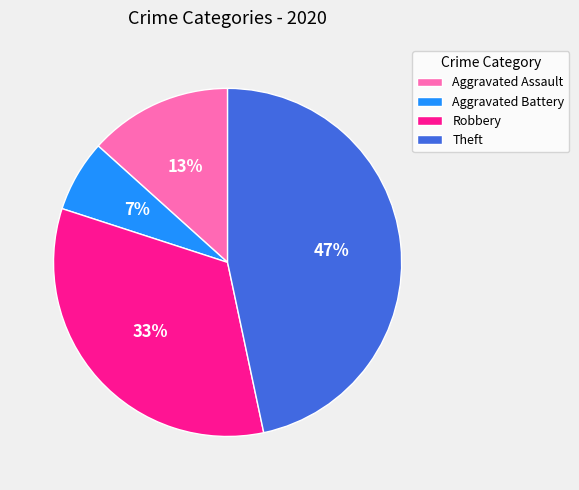

The Theft slice represents 47% of the pie. True or false?

True